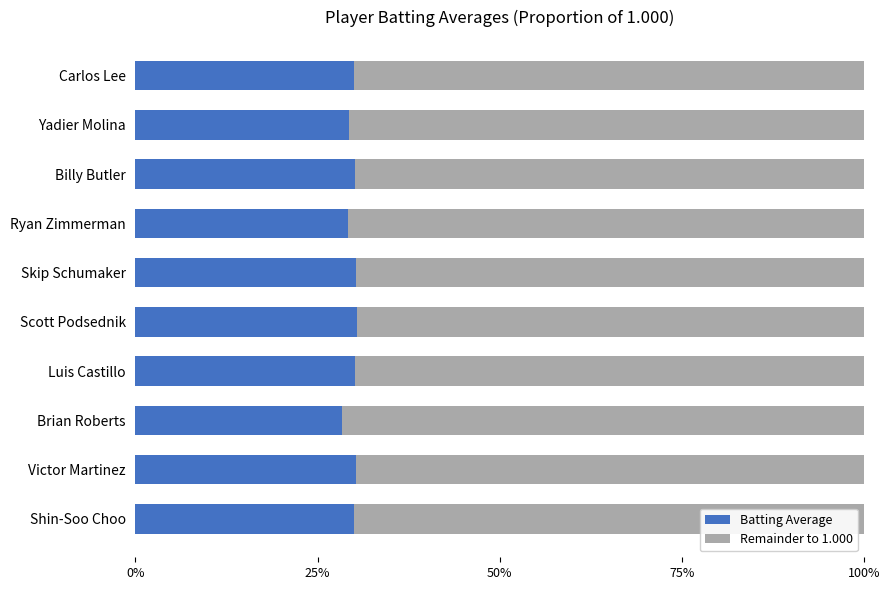

What are all the series names shown in the legend?

Batting Average, Remainder to 1.000